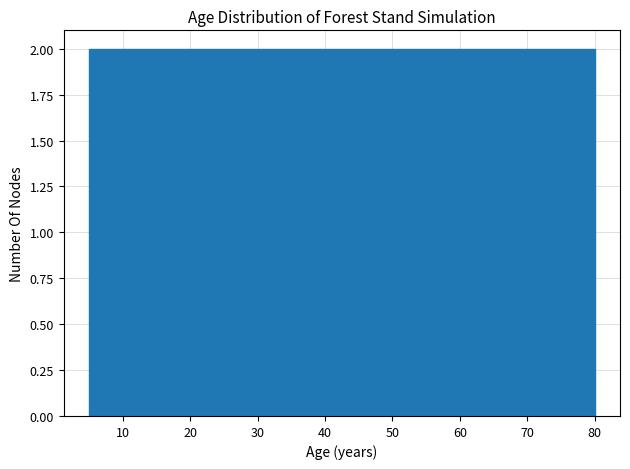

Reading left to right, list every bar in this chart as the range it spans on the x-axis followed by its height. Neither the bar edges nor the heights are printed on the chart, so give them approximately, as read against the axes.

5 to 14: 2
14 to 24: 2
24 to 33: 2
33 to 43: 2
43 to 52: 2
52 to 61: 2
61 to 71: 2
71 to 80: 2